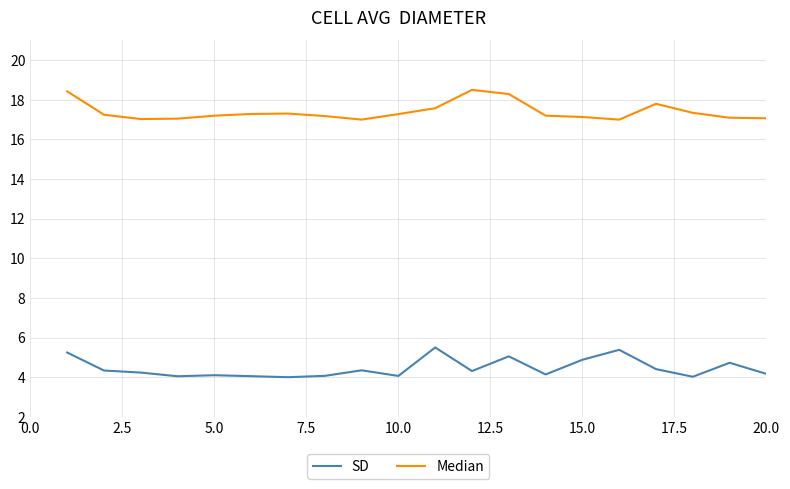

What is the smallest value displayed?

4.0